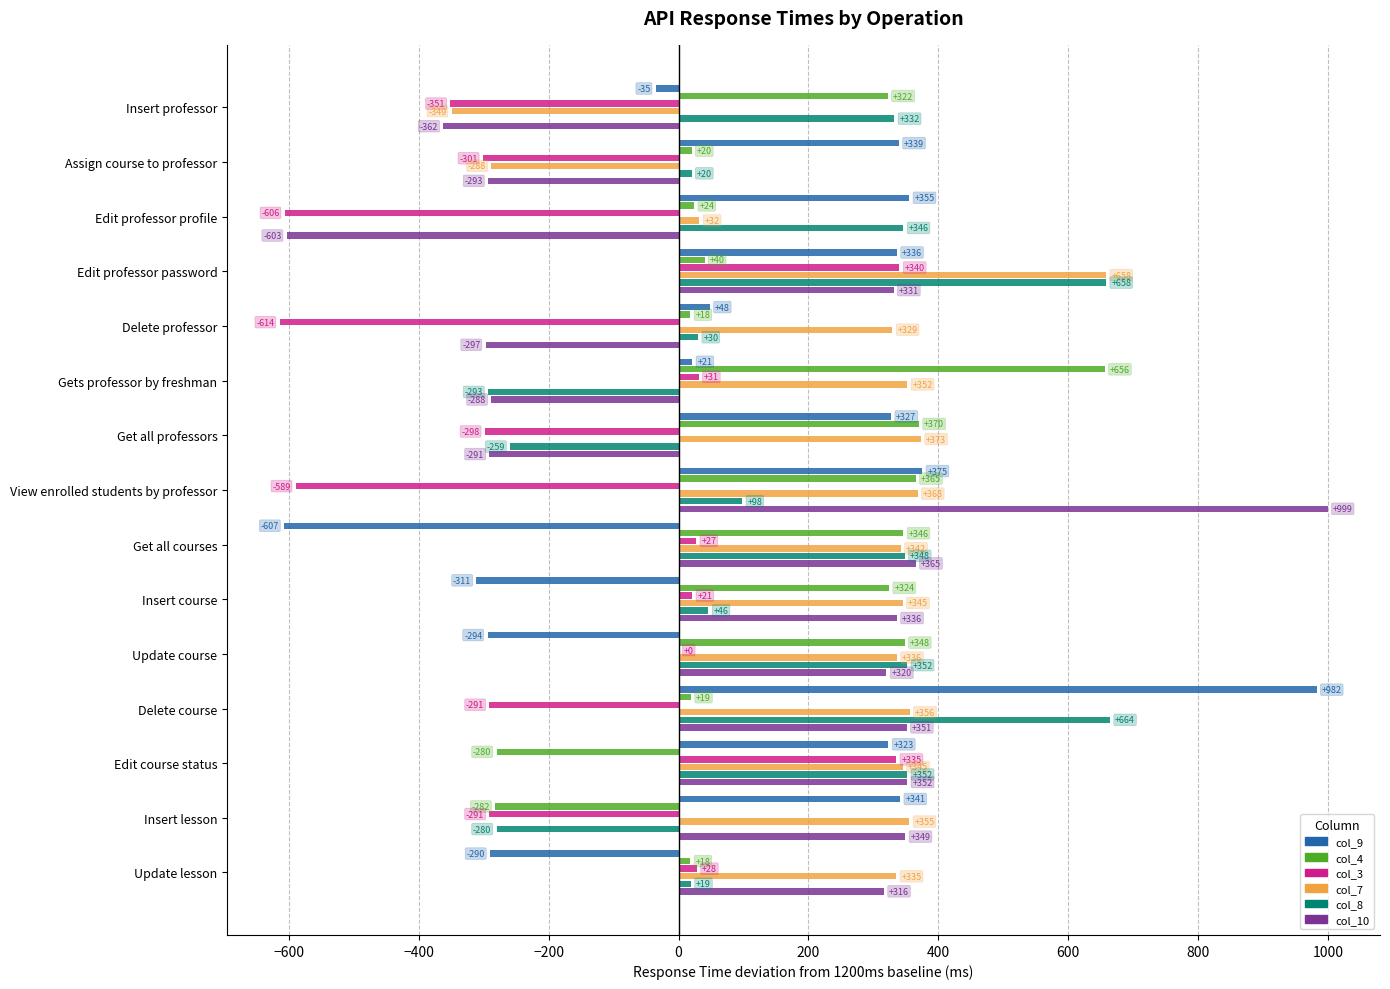

Read the col_8 value at Assign course to professor.

20